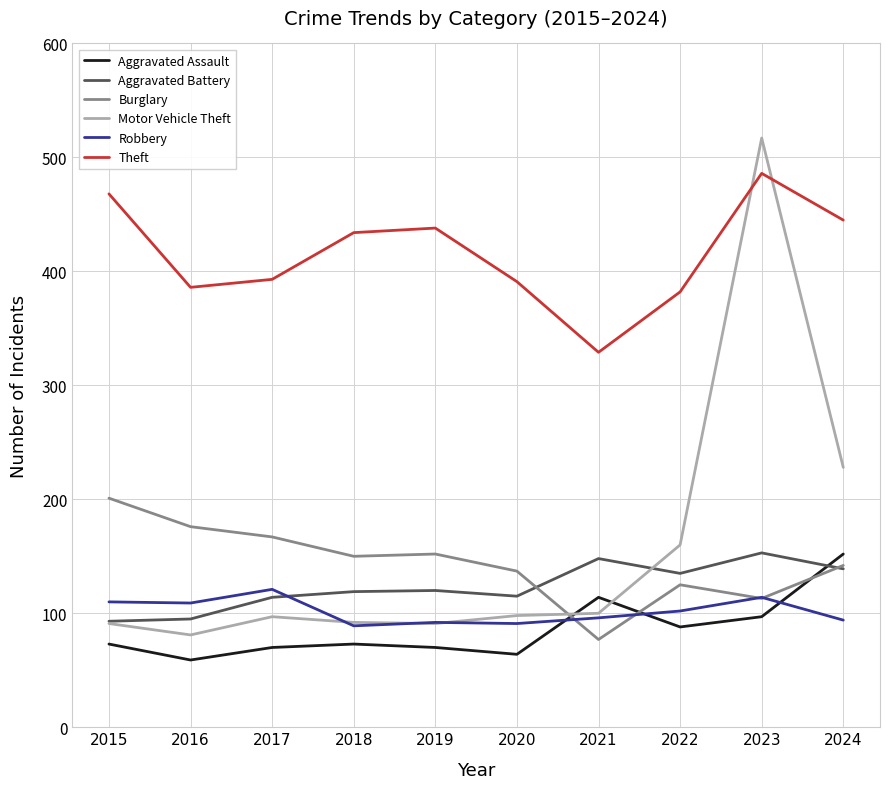

True or false: Theft and Aggravated Battery intersect in this chart.

False